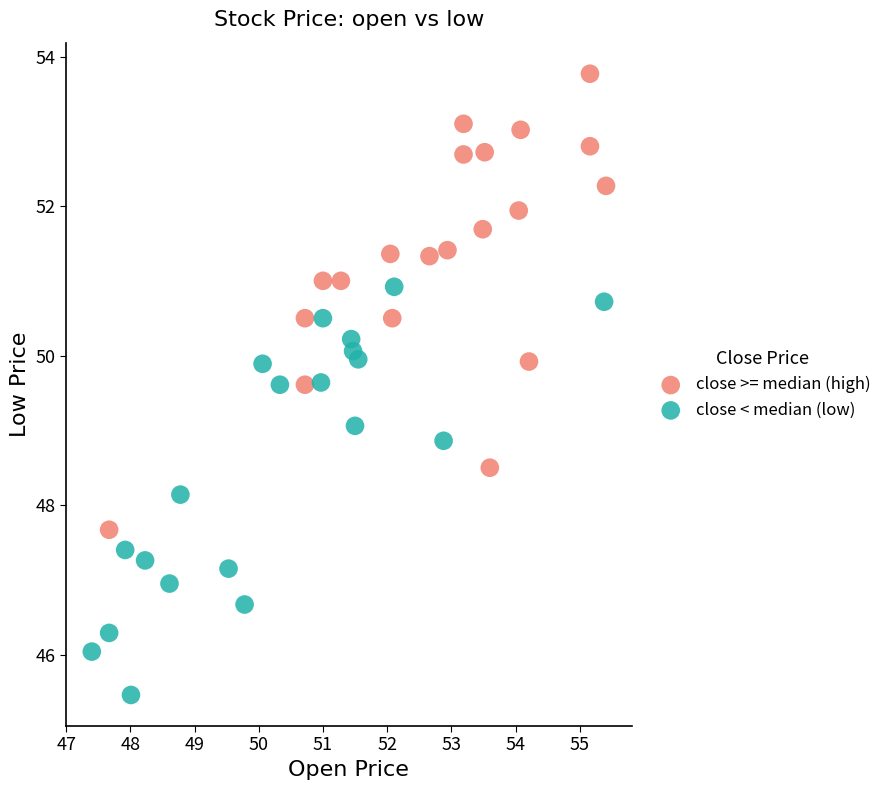

What are all the series names shown in the legend?

close >= median (high), close < median (low)